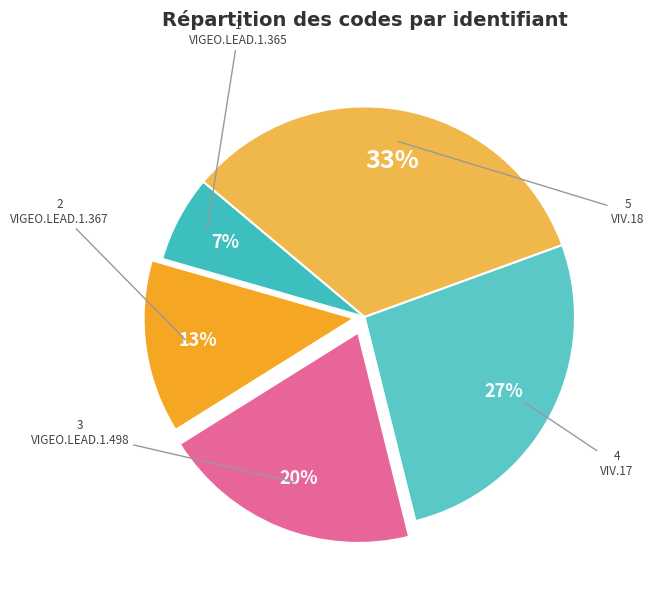

Rank the categories by value from highest to lowest.

VIV.18, VIV.17, VIGEO.LEAD.1.498, VIGEO.LEAD.1.367, VIGEO.LEAD.1.365